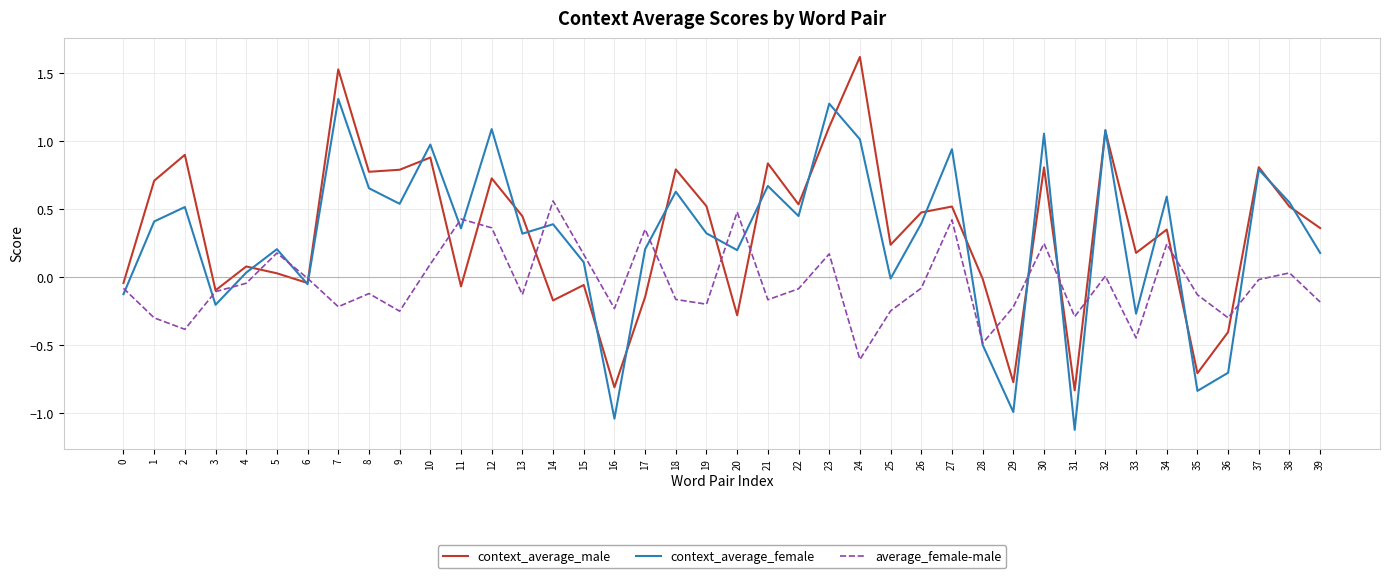

Is it true that average_female-male equals -0.0 at 4?

True